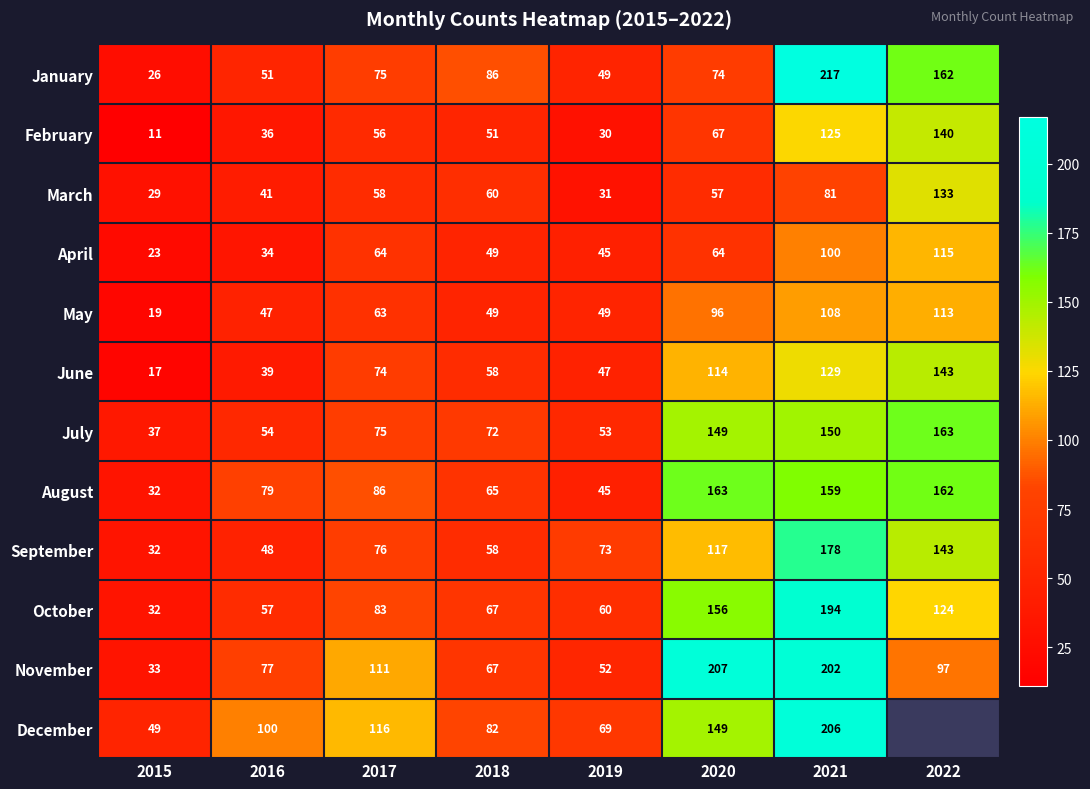

Which category has the highest value in the September series?

2021